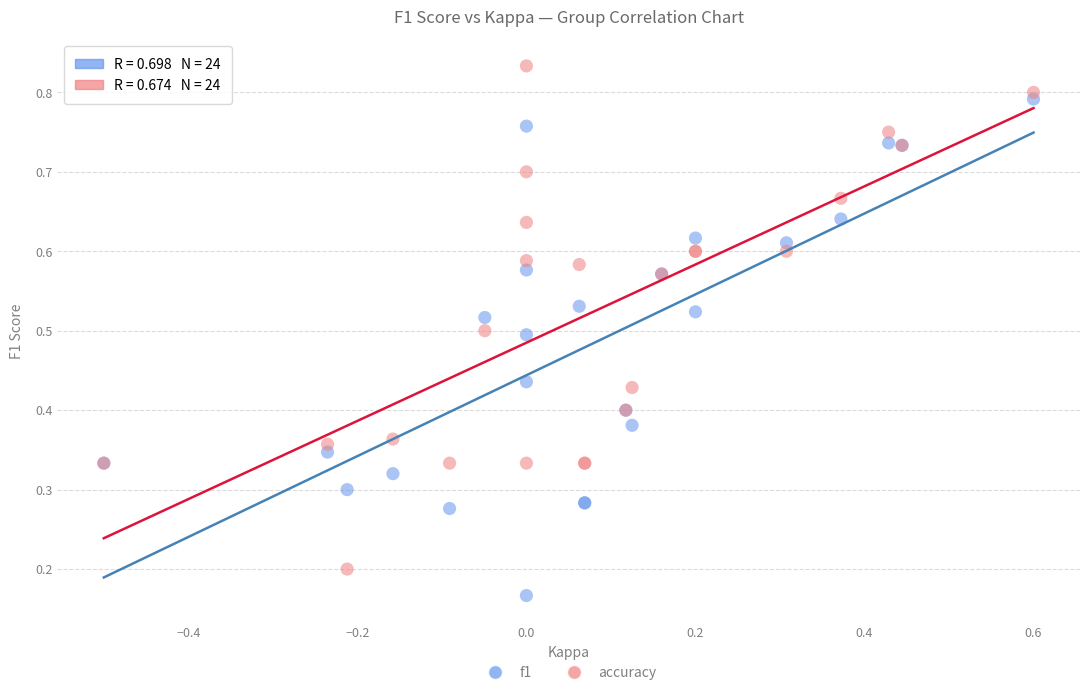

Which series contains the lowest Y value?

f1